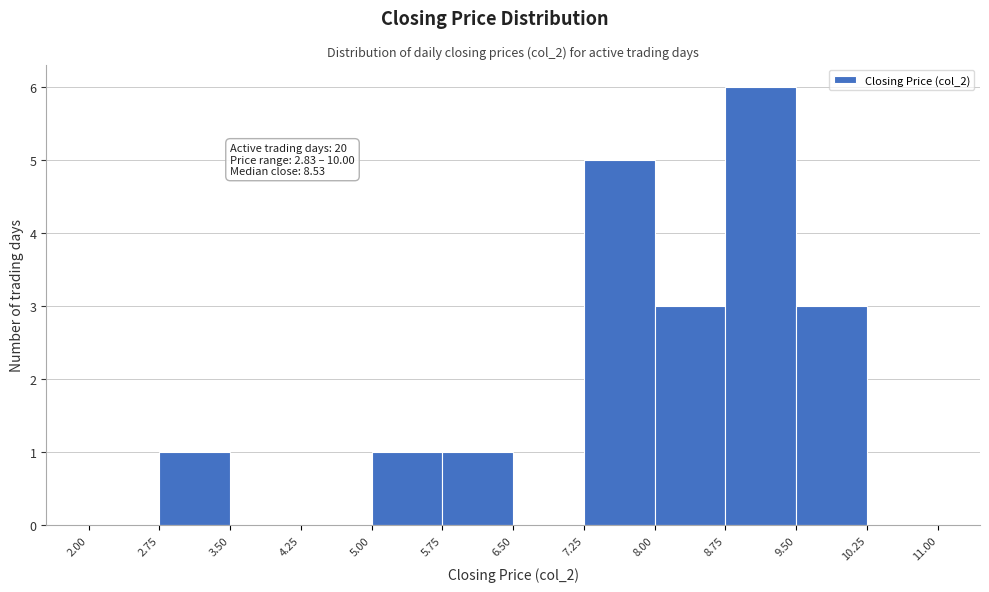

Over which range of the x-axis is the bar tallest?

8.75 to 9.50